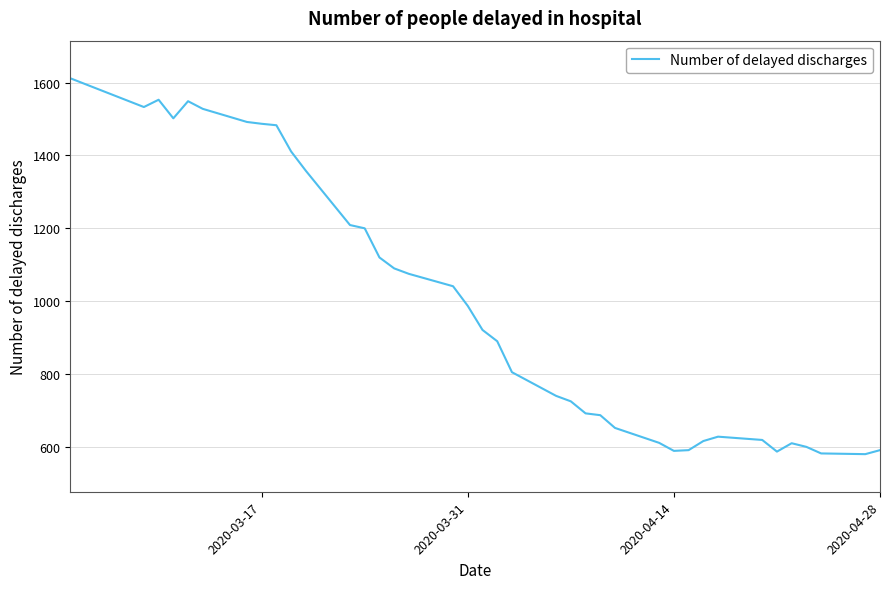

What is the difference between the maximum and minimum values?

1032